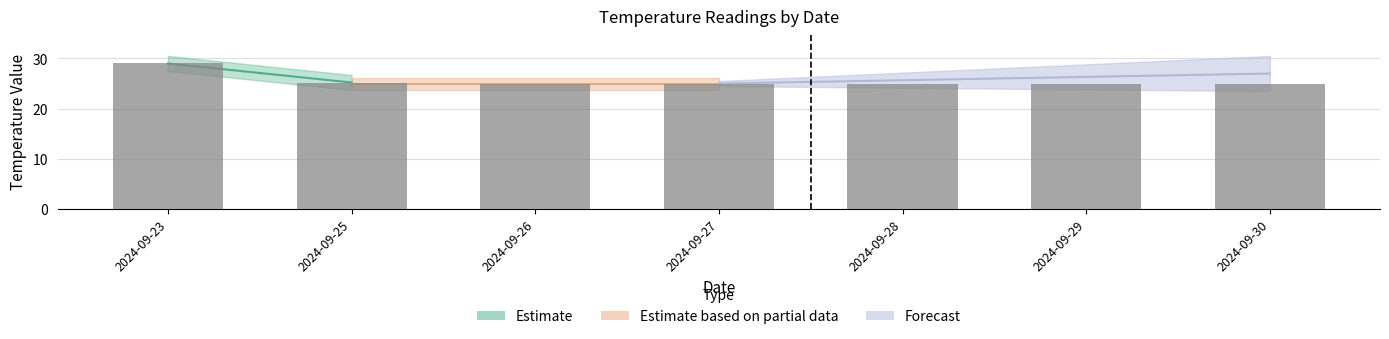

What is the sum of all values?

179.2